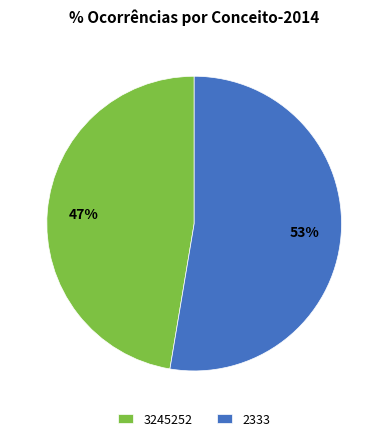

Count the number of slices in the pie.

2